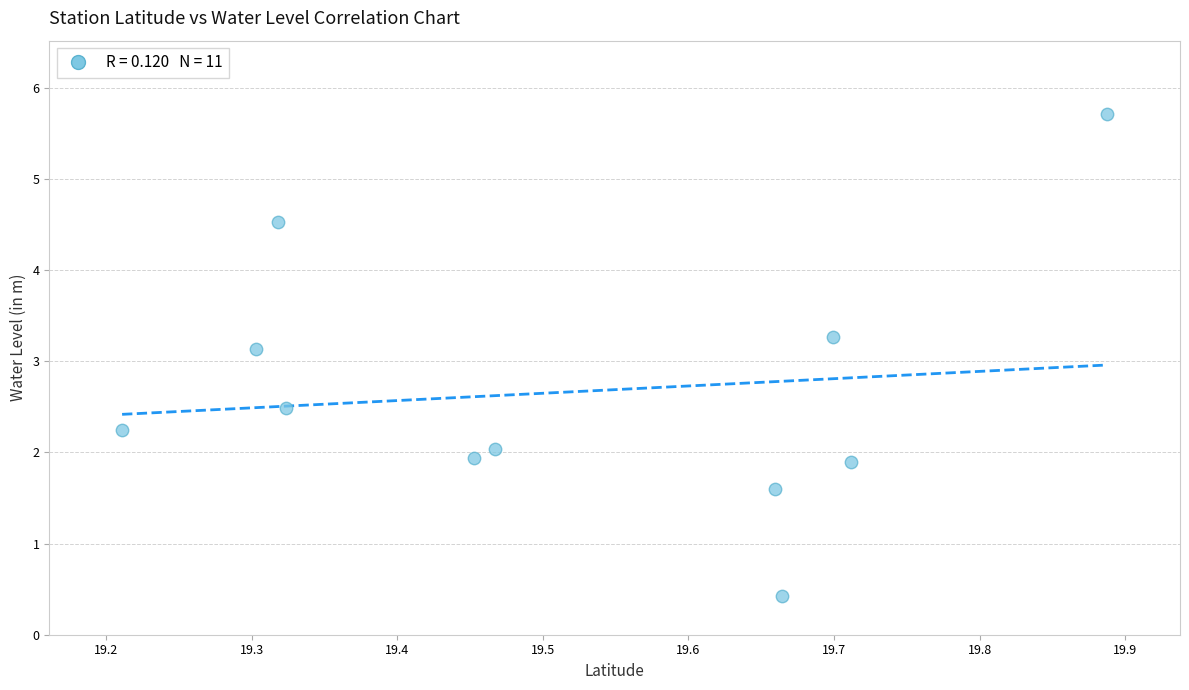

What is the range of X values (max minus min)?

0.7